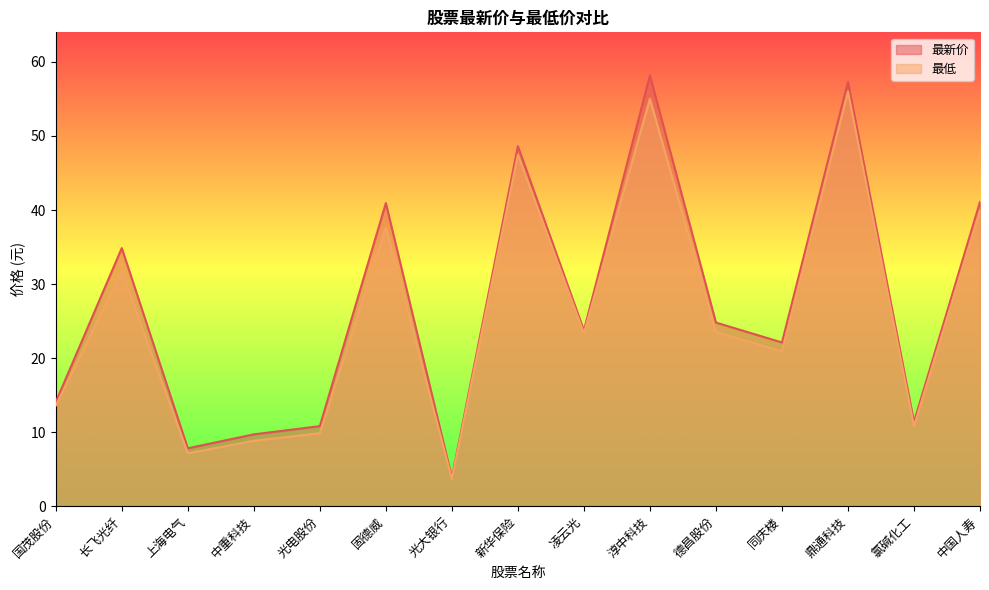

Where does the 最新价 series first go above 23?

长飞光纤